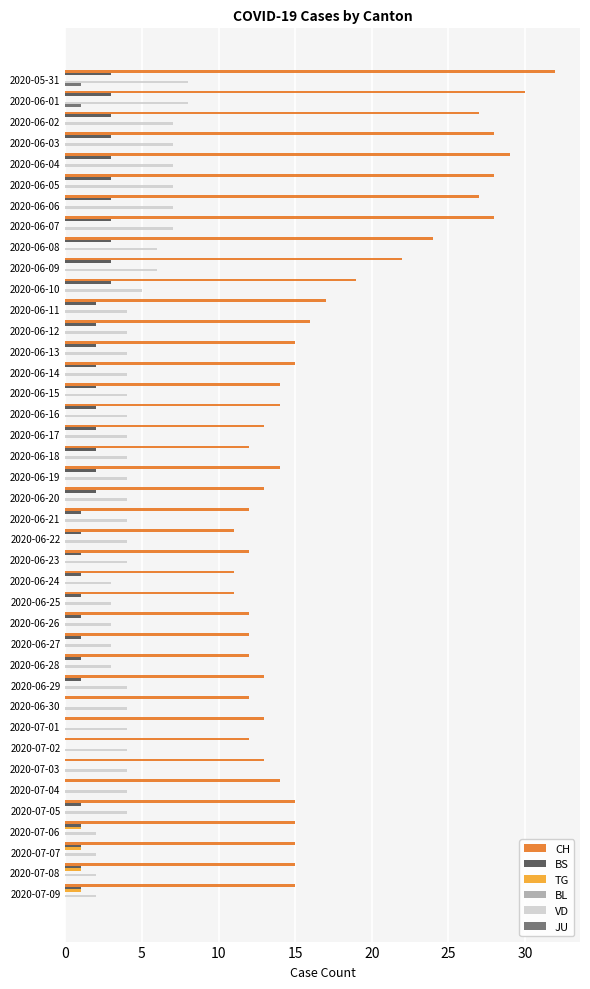

What is the sum of all CH values?

682